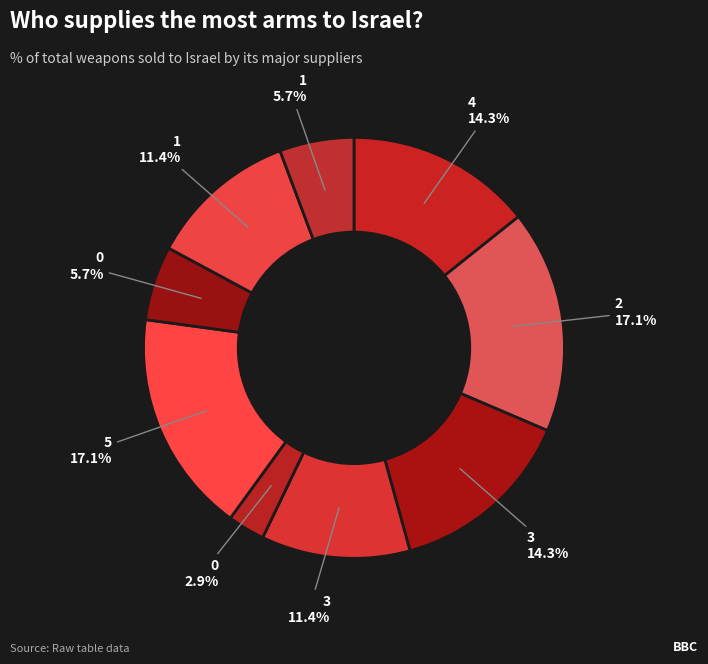

How many segments does this pie chart have?

9